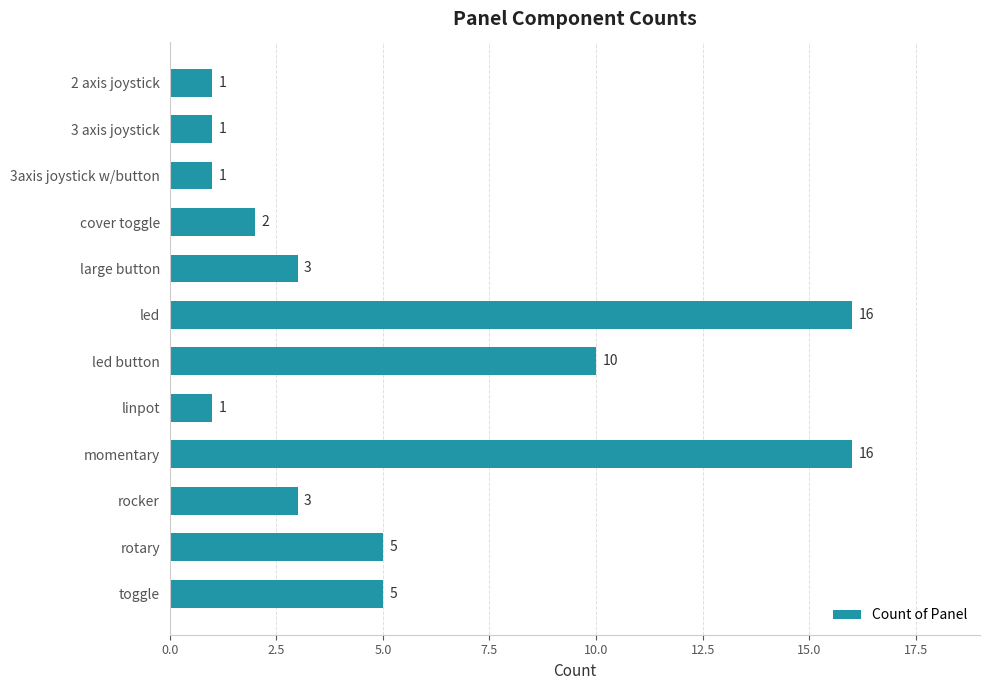

What is the sum of the values at rocker and led button?

13